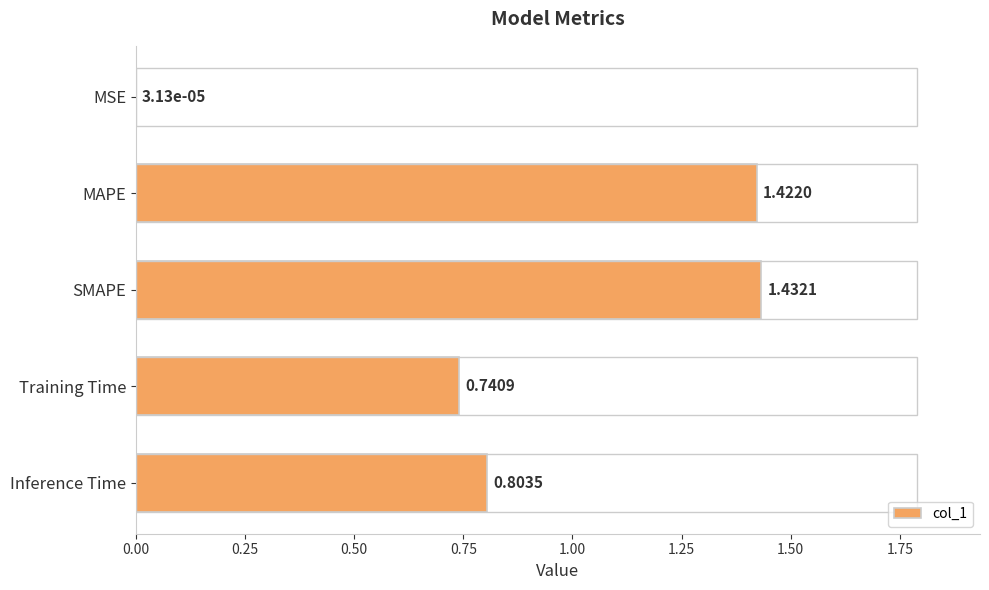

Where is the data nearest to the value 0?

MSE